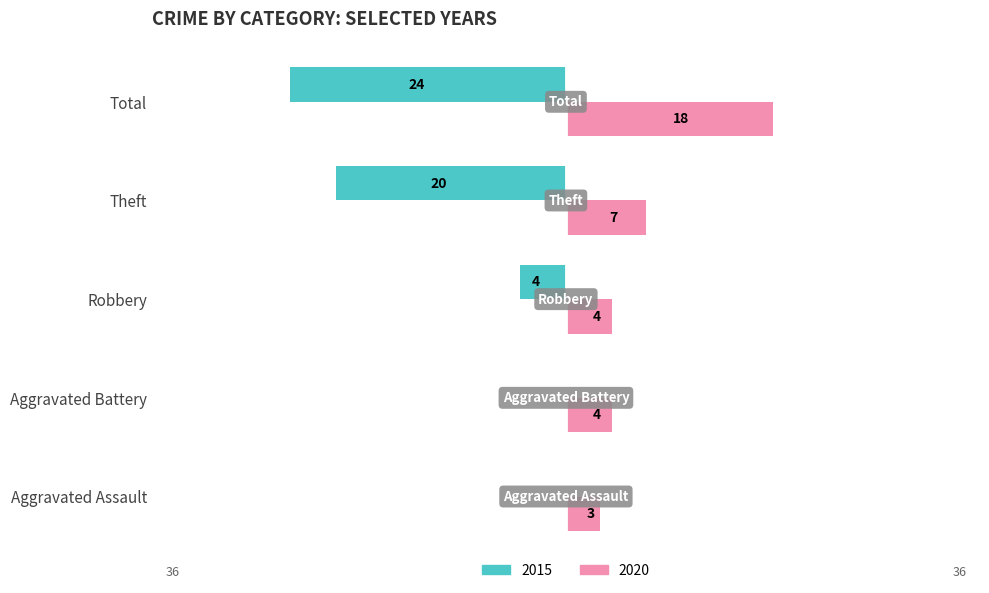

What are all the series names shown in the legend?

2015, 2020